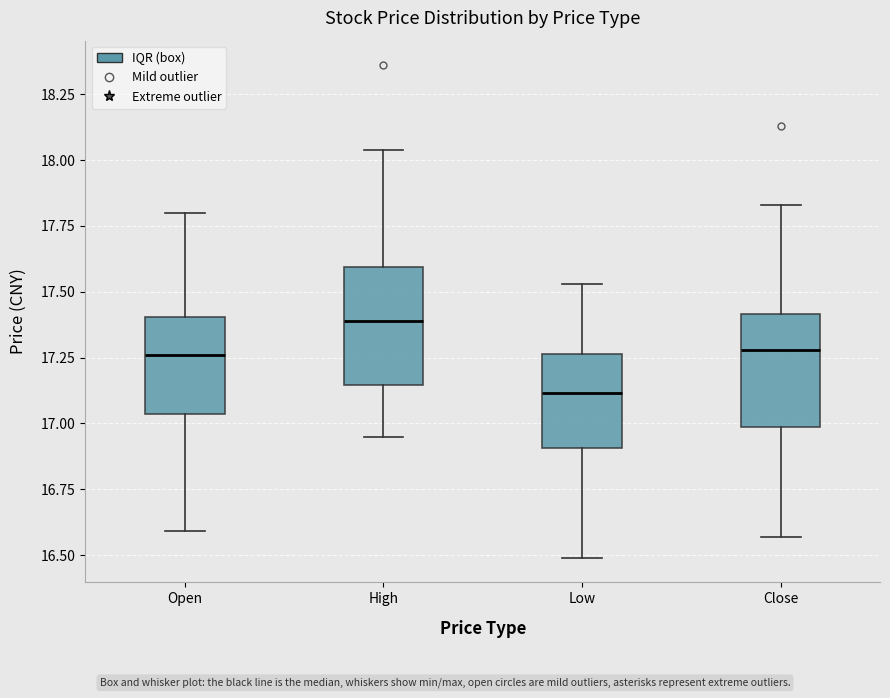

Reading left to right, transcribe this box plot: for each box, give where its median line is, the range the box spans, and where its two whiskers end, as read against the y-axis. The values are not printed on the chart, so give them approximately, as read against the axis.

Open: median 17.25, box 17.05 to 17.40, whiskers 16.60 to 17.80
High: median 17.40, box 17.15 to 17.60, whiskers 16.95 to 18.05
Low: median 17.10, box 16.90 to 17.25, whiskers 16.50 to 17.55
Close: median 17.30, box 17.00 to 17.40, whiskers 16.55 to 17.85